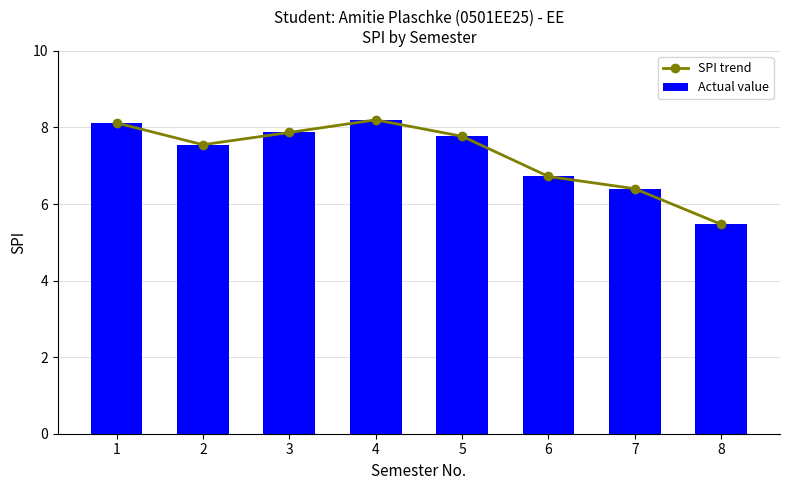

Rank the series by their maximum value, from lowest to highest.

SPI trend, Actual value